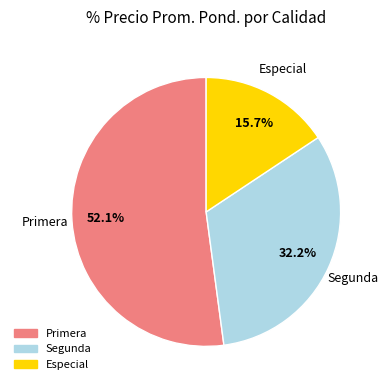

Does any single category account for the majority?

Yes